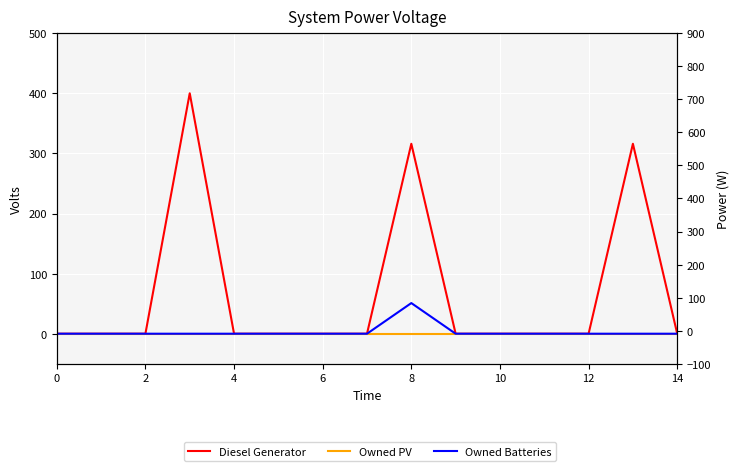

True or false: Diesel Generator and Owned Batteries intersect in this chart.

False